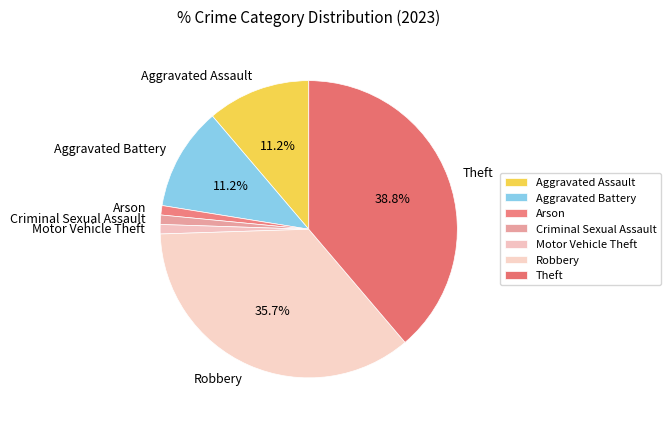

Is Arson the majority of the pie?

No